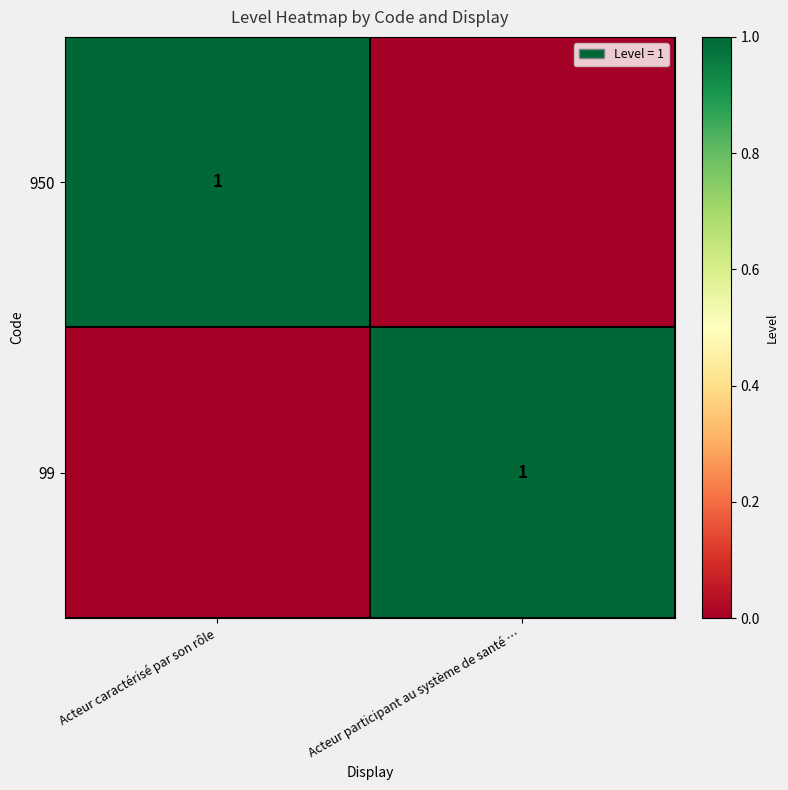

At how many categories does at least one series exceed 0?

2